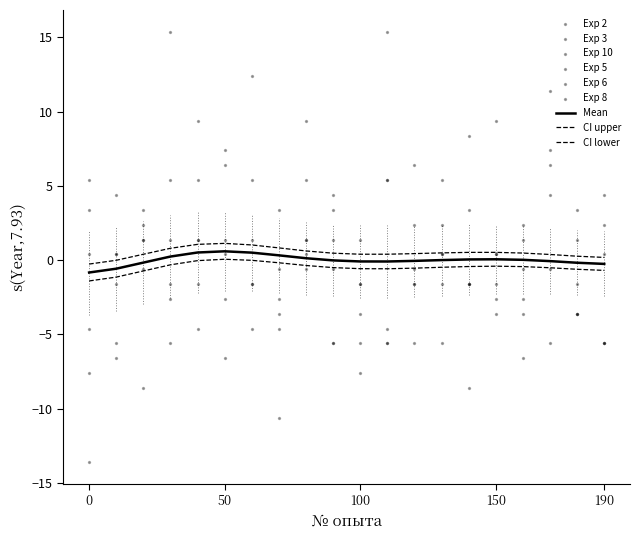

At which category is the sum across all series the highest?

170